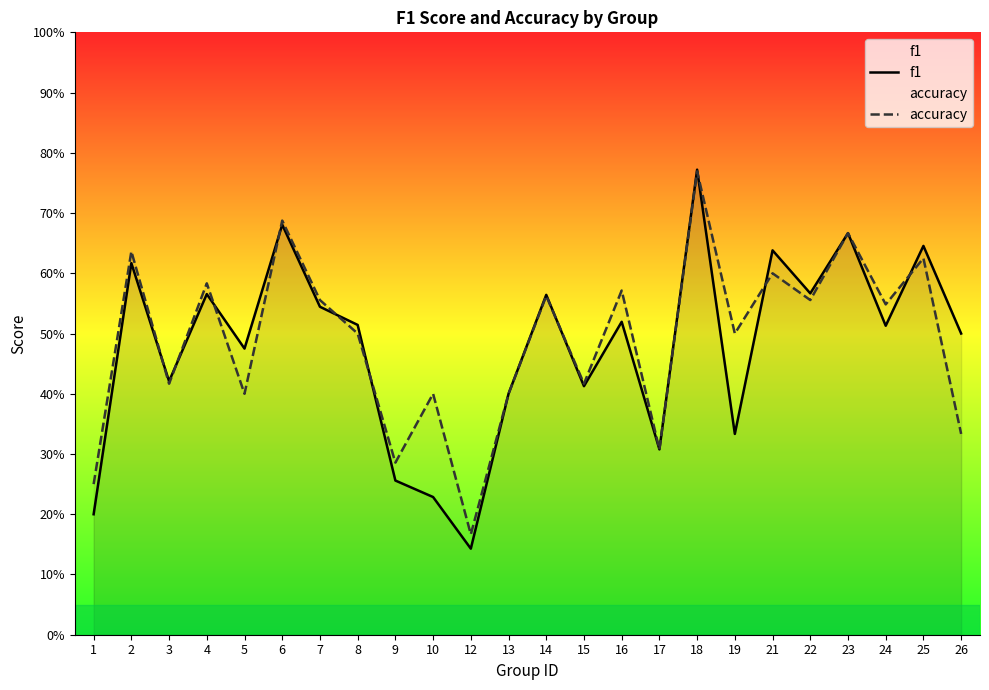

Count the accuracy values in the range 0 to 1.

24